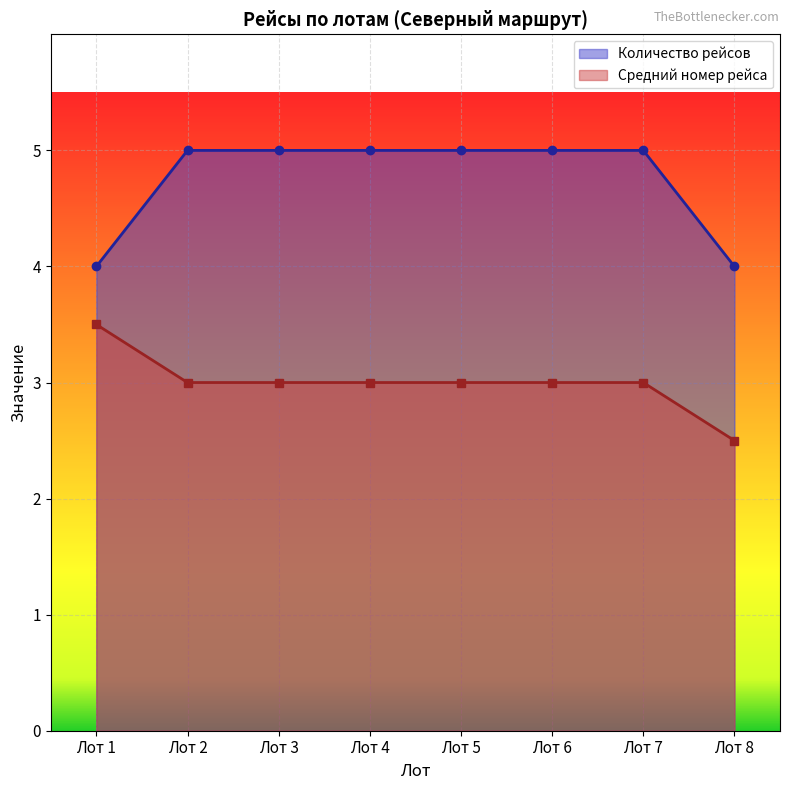

Rank the series by their average value, from highest to lowest.

Количество рейсов, Средний номер рейса